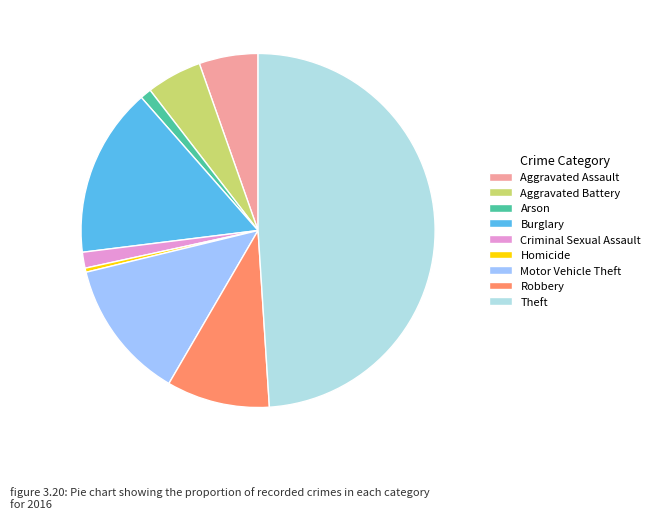

Which category has the biggest portion of the pie?

Theft